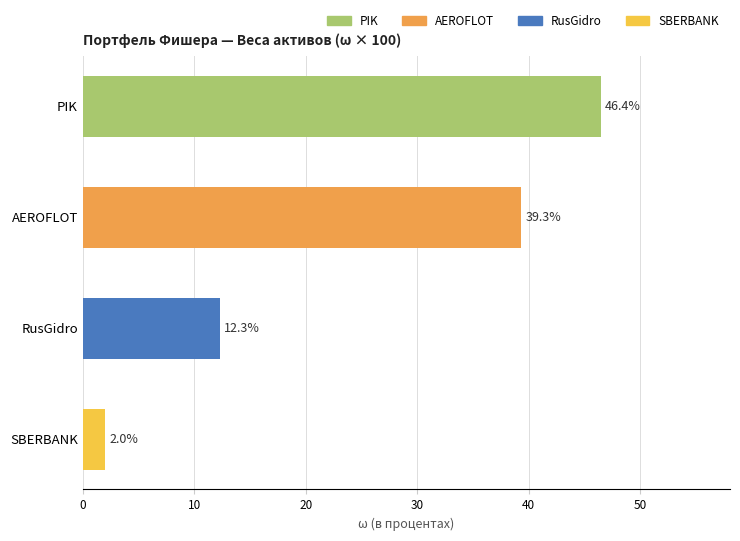

Is it true that the value at SBERBANK is 2.0?

True